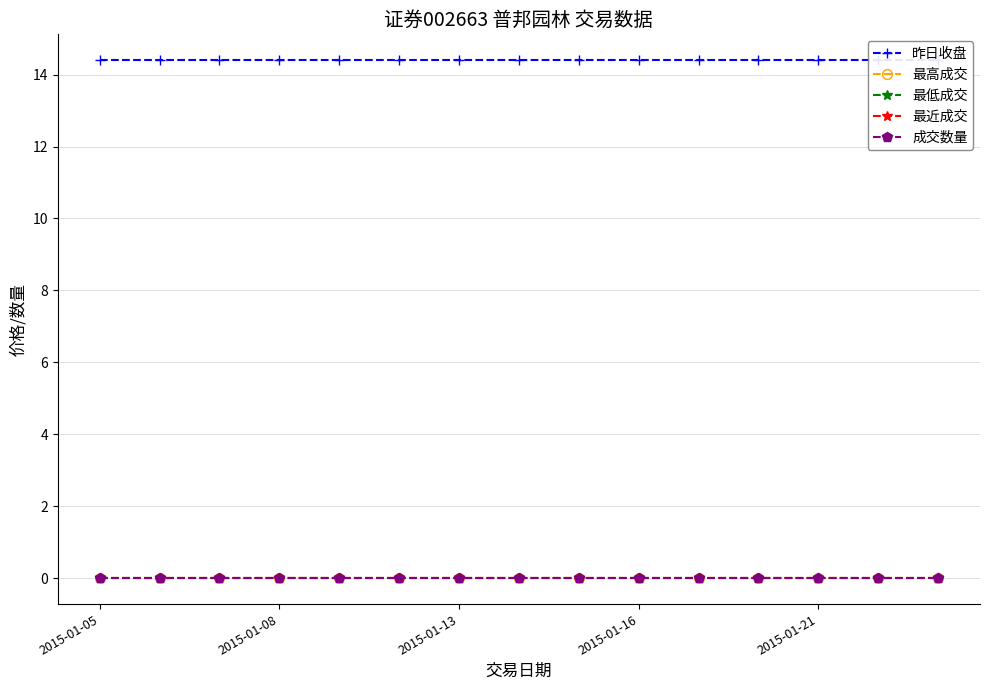

Which has a higher value, 2015-01-16 or 5?

2015-01-16